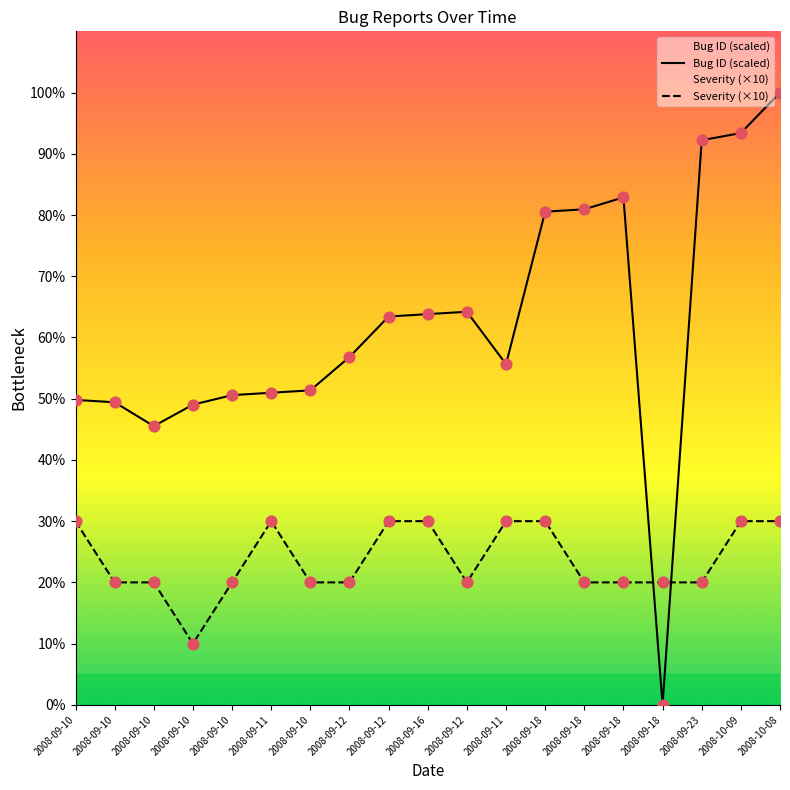

Which series contains the lowest Y value?

Bug ID